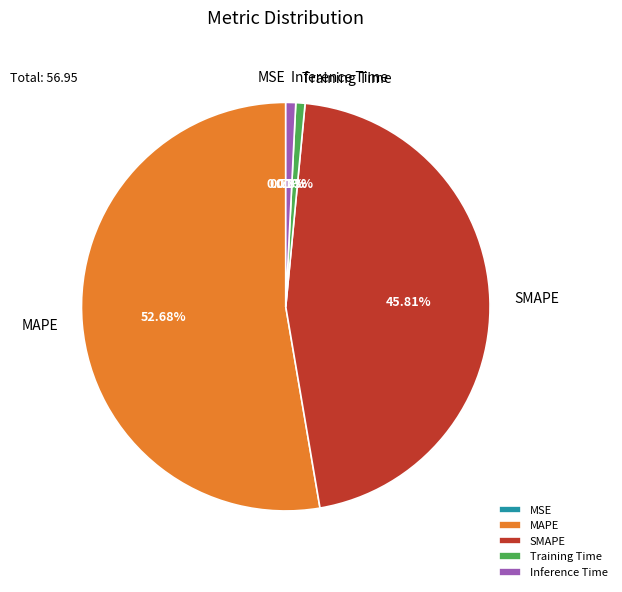

How much of the chart is everything except MAPE?

47.3%